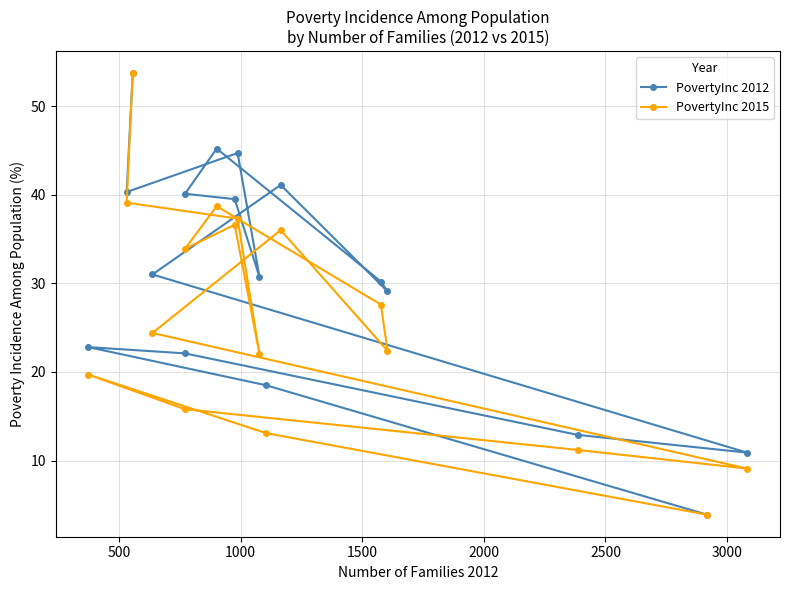

Which series has the largest total across all categories?

PovertyInc 2012